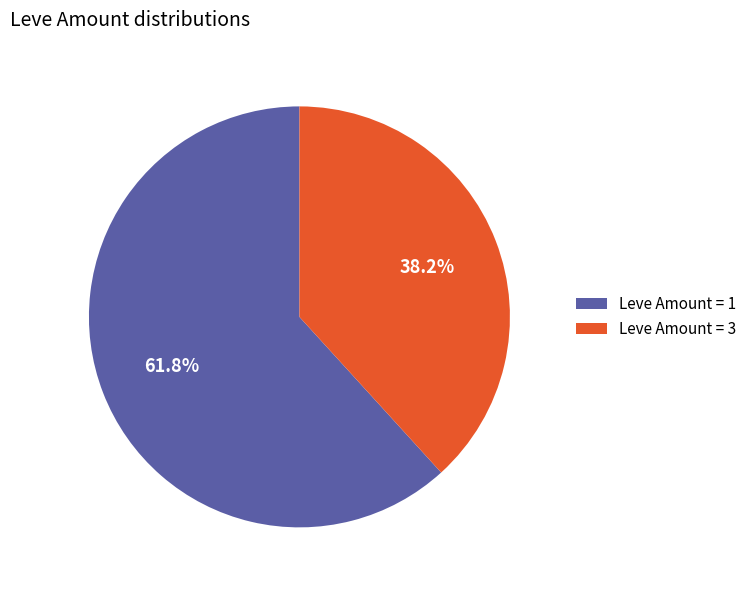

Rank the categories by value from lowest to highest.

Leve Amount = 3, Leve Amount = 1